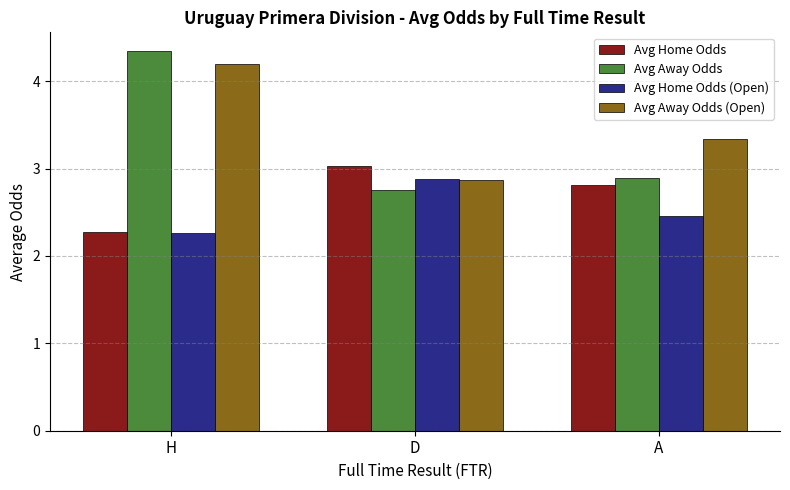

Which series changed the most between H and D?

Avg Away Odds